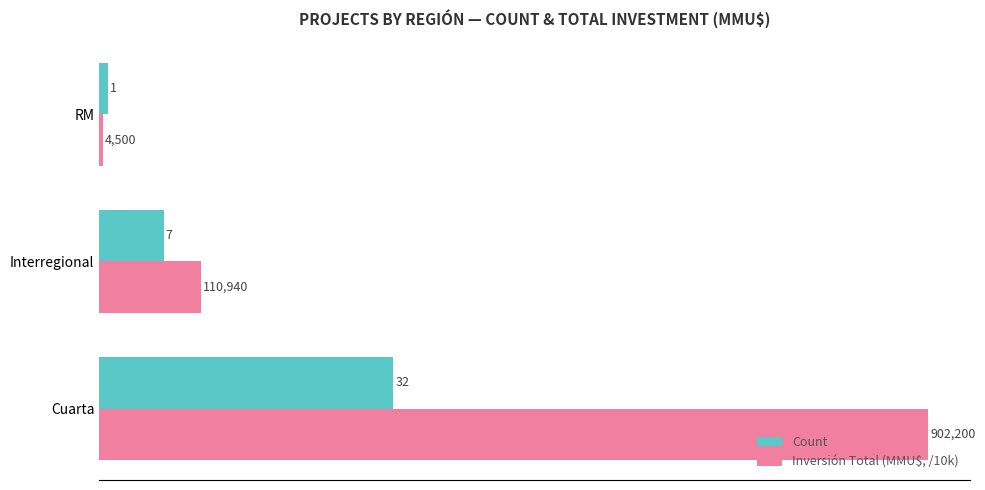

What are all the series names shown in the legend?

Count, Inversión Total (MMU$, /10k)